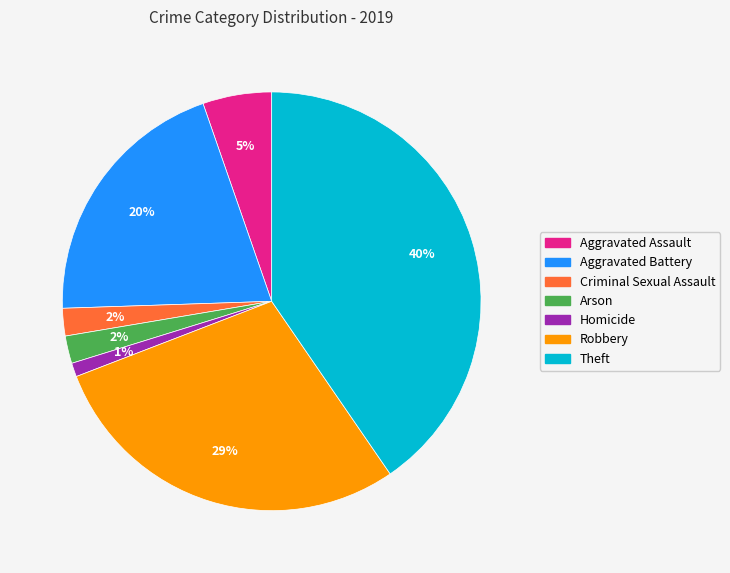

The Aggravated Assault slice represents 5% of the pie. True or false?

True